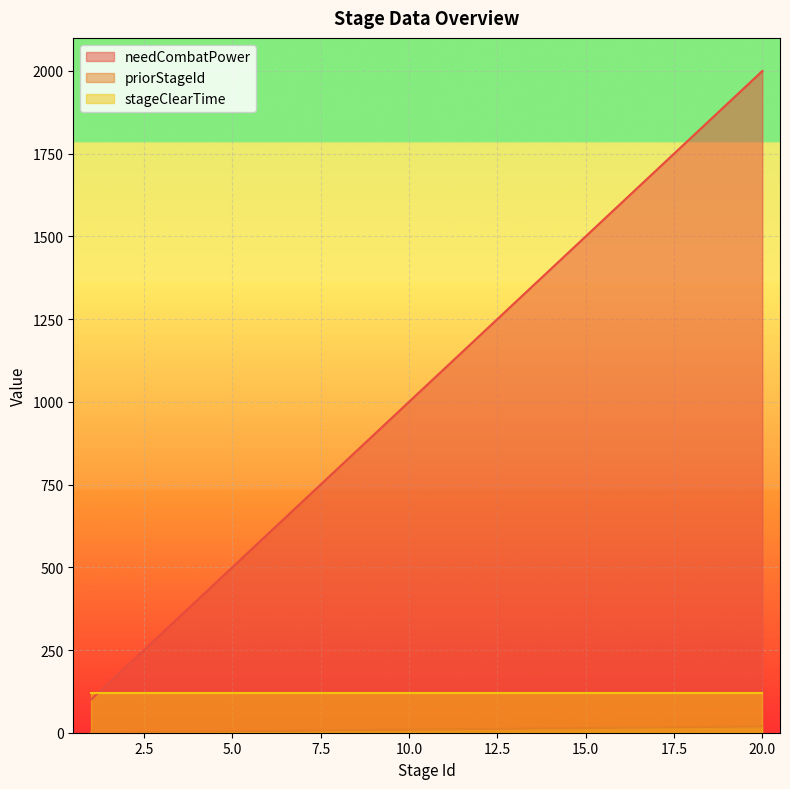

At which category is the sum across all series the highest?

20.0